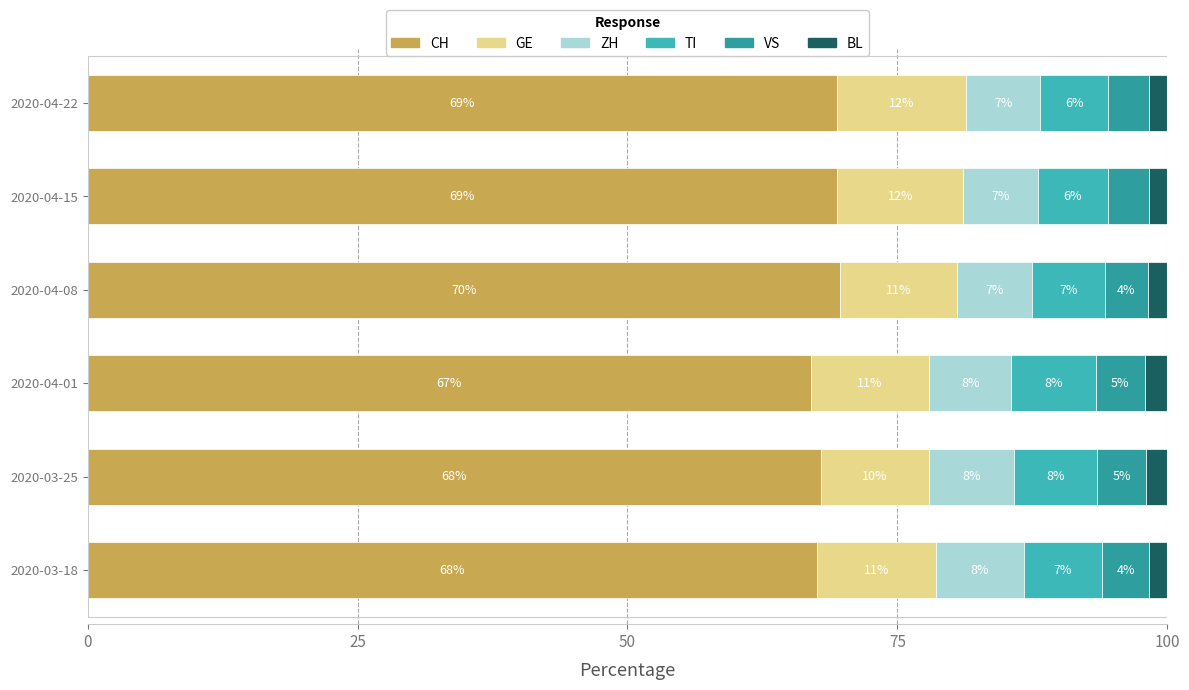

Which series has the largest total across all categories?

CH